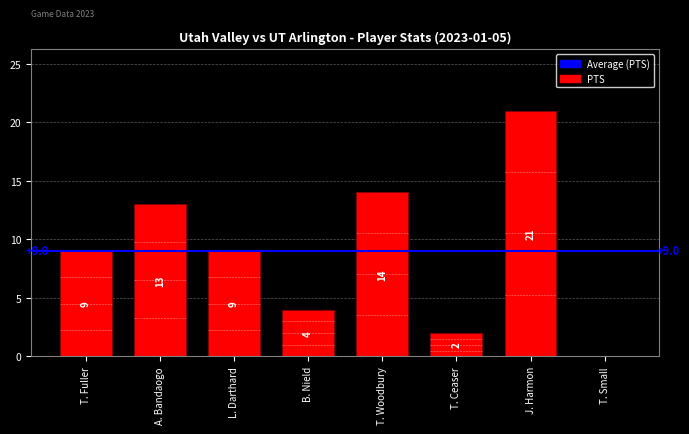

The value at T. Small is 0. True or false?

True